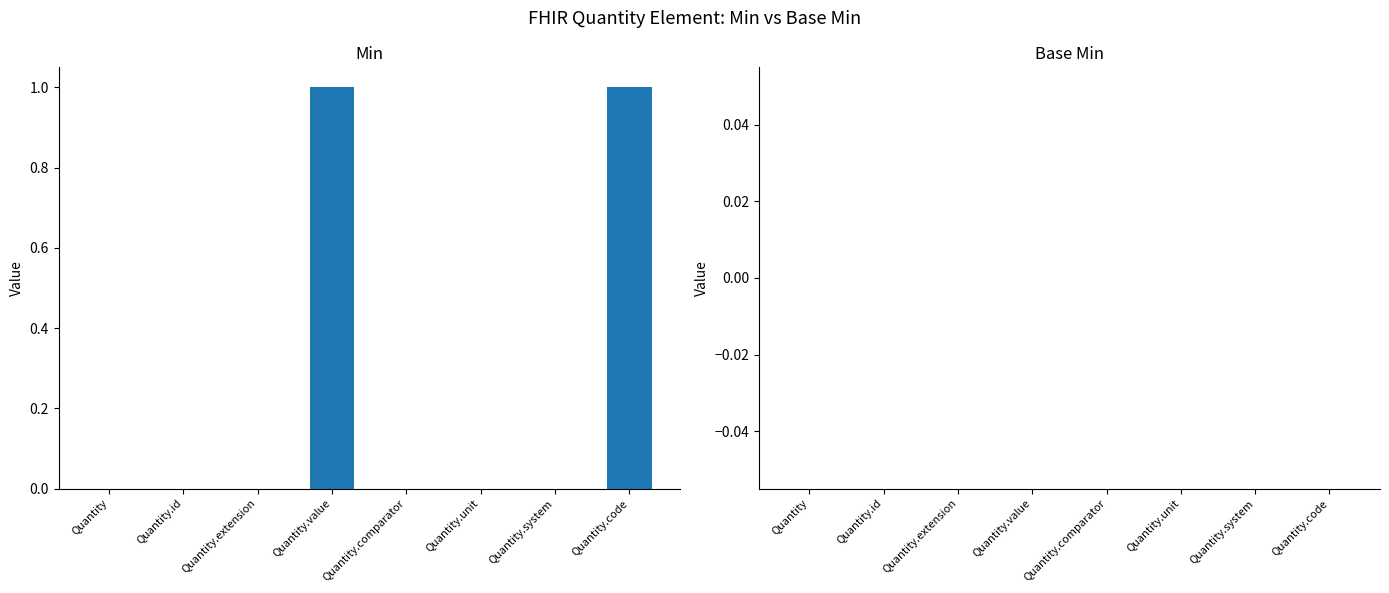

Which has a higher value, Quantity.extension or Quantity.value?

Quantity.value